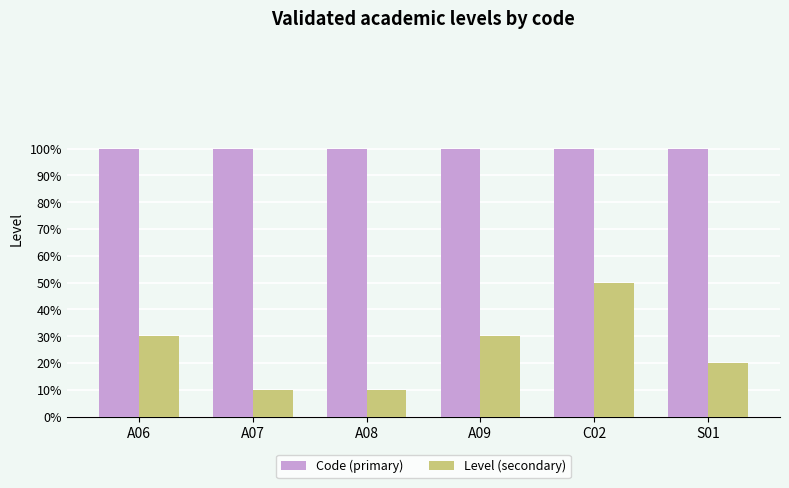

Does the chart contain any negative values?

No